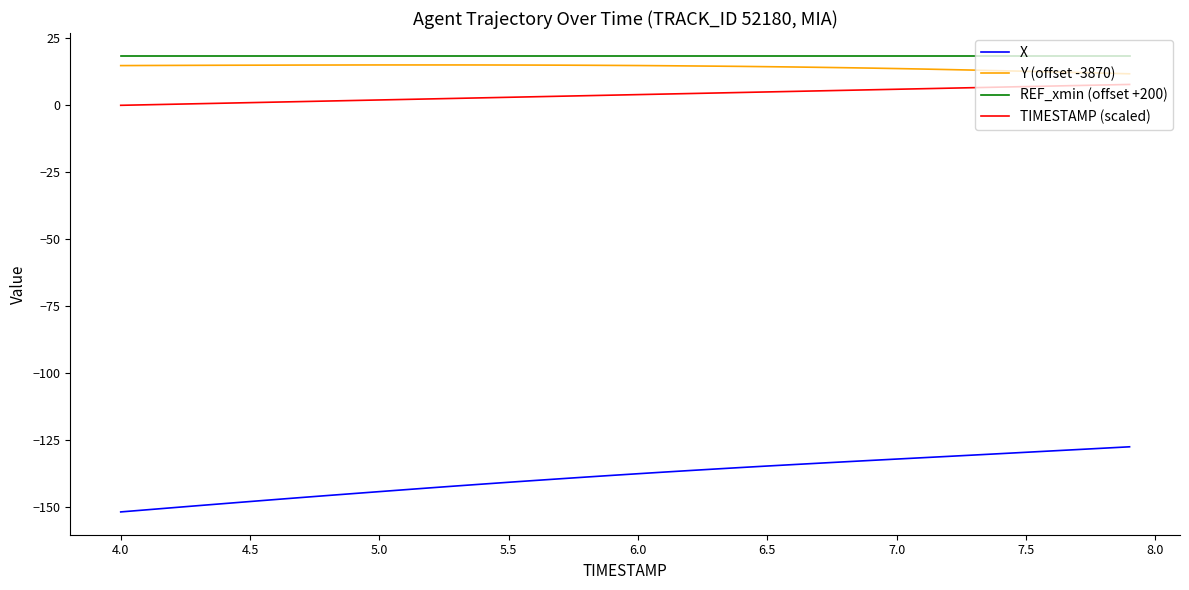

At how many categories does at least one series exceed 2?

40